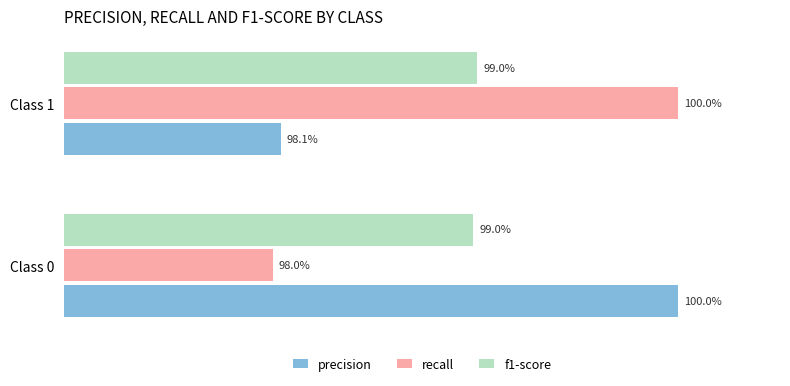

What are all the series names shown in the legend?

precision, recall, f1-score